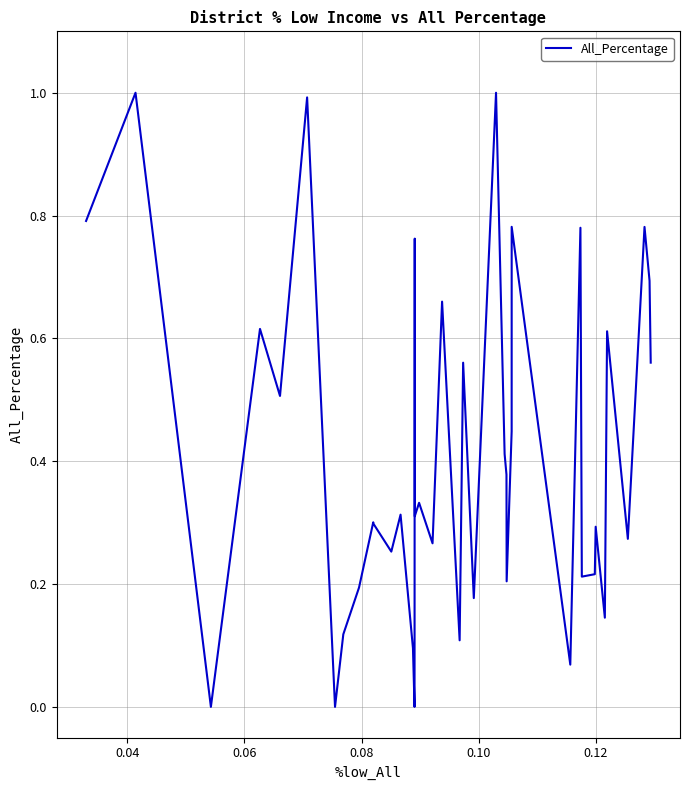

What is the maximum value shown in the chart?

1.0